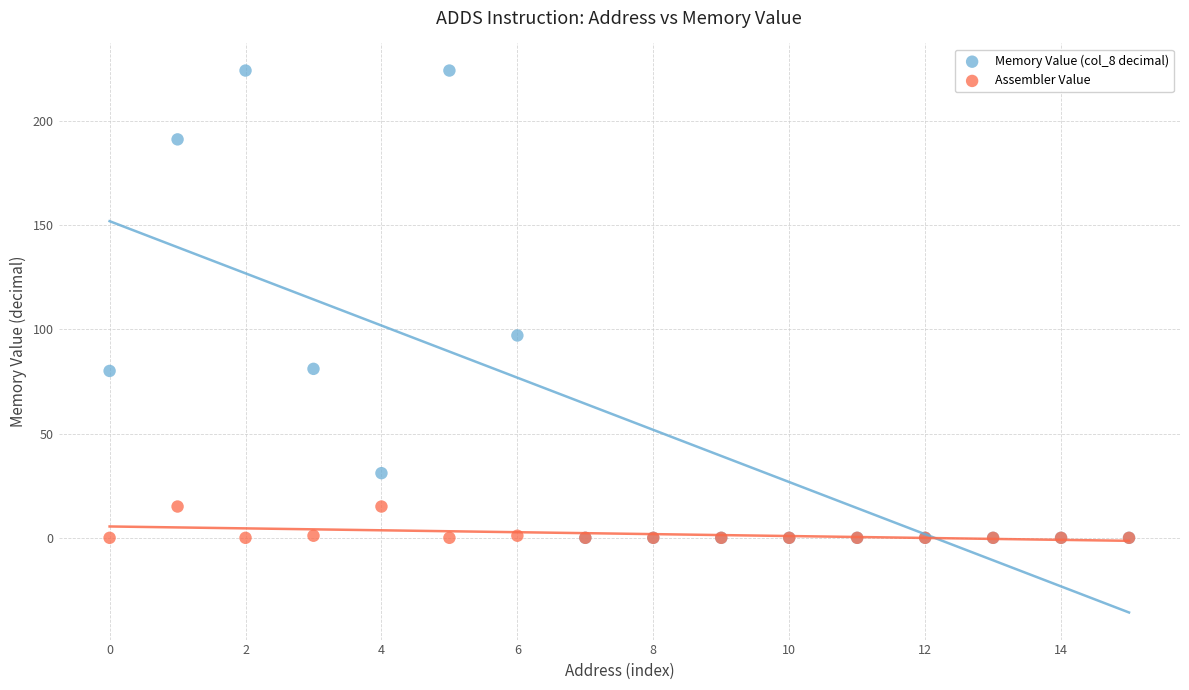

Across all series, what Y value is closest to 112?

97